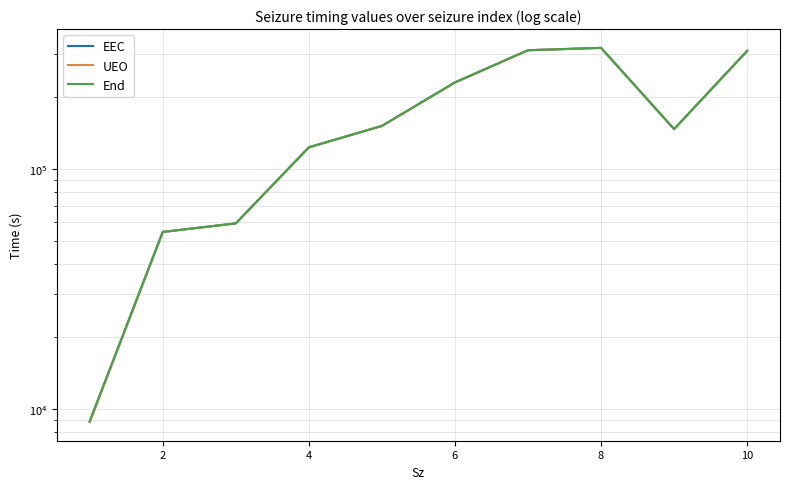

What is the value of the EEC point at the 4th from the left?

122854.5